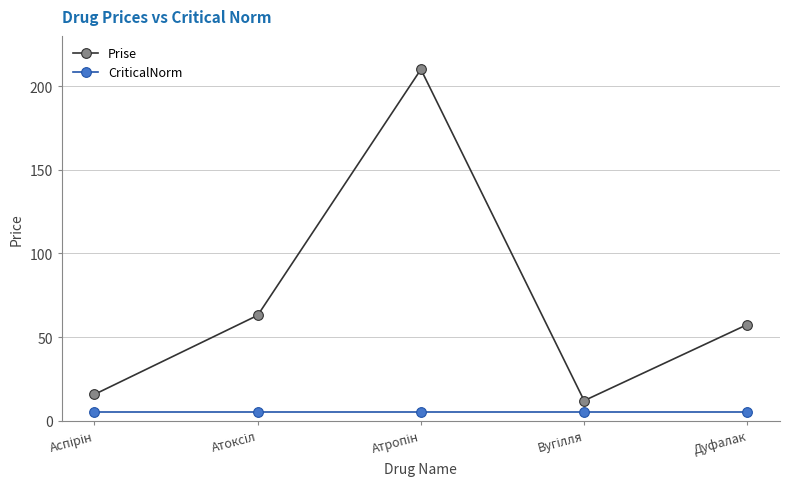

What are all the series names shown in the legend?

Prise, CriticalNorm